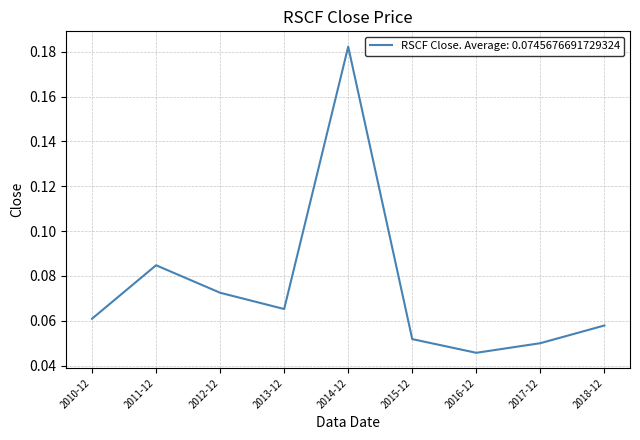

What position from the right is 2016-12?

3